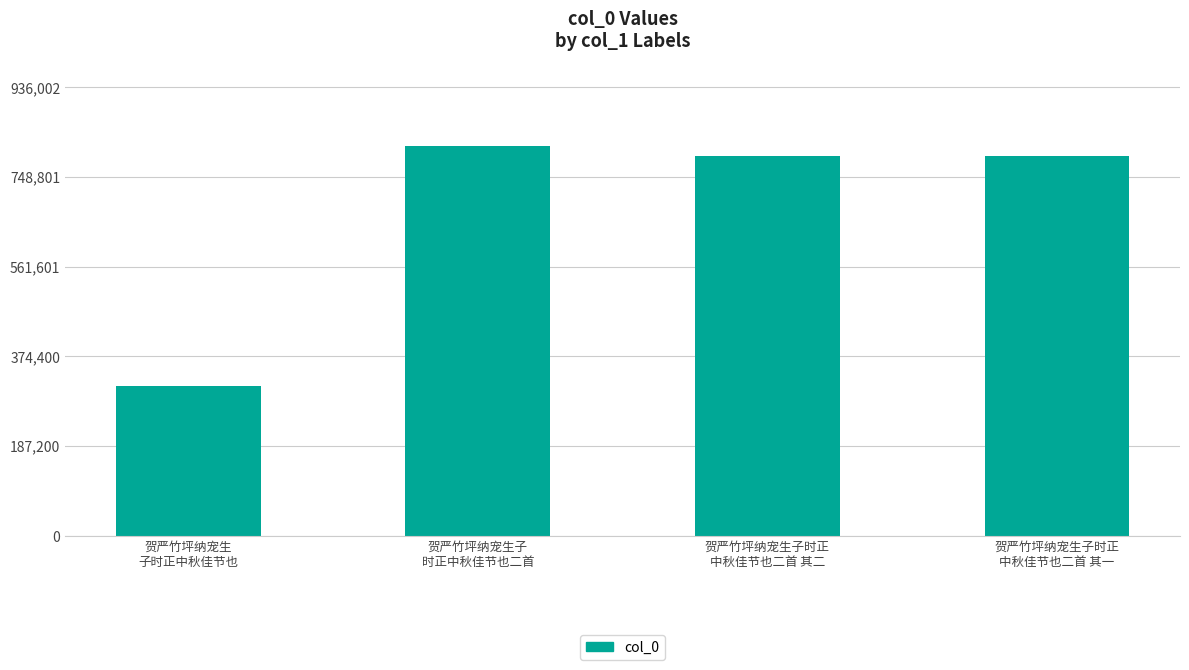

What is the label of the 3rd bar from the left?

贺严竹坪纳宠生子时正
中秋佳节也二首 其二